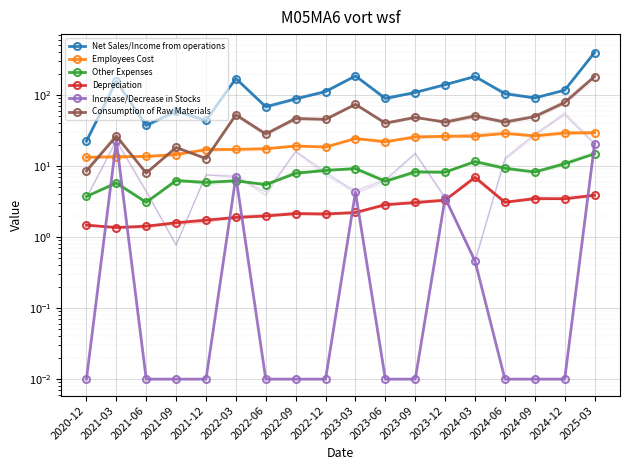

At 2023-06, list the series in order from smallest to largest.

Increase/Decrease in Stocks, Depreciation, Other Expenses, Employees Cost, Consumption of Raw Materials, Net Sales/Income from operations